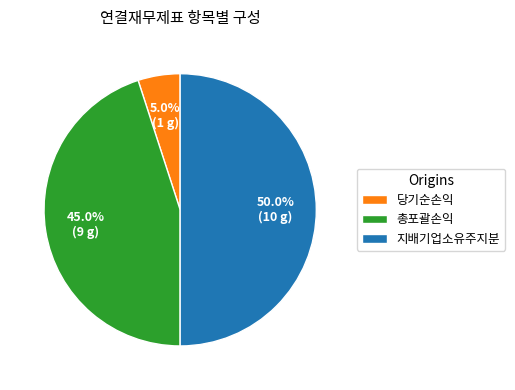

How many slices are in this pie chart?

3